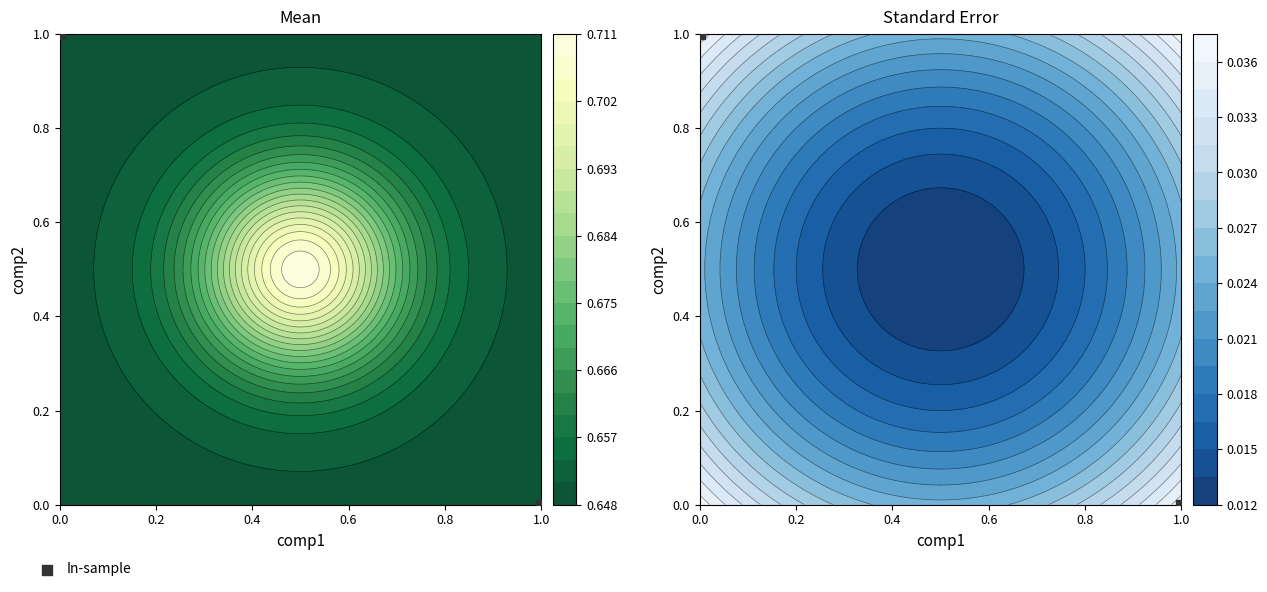

Count the number of categories in the chart.

2